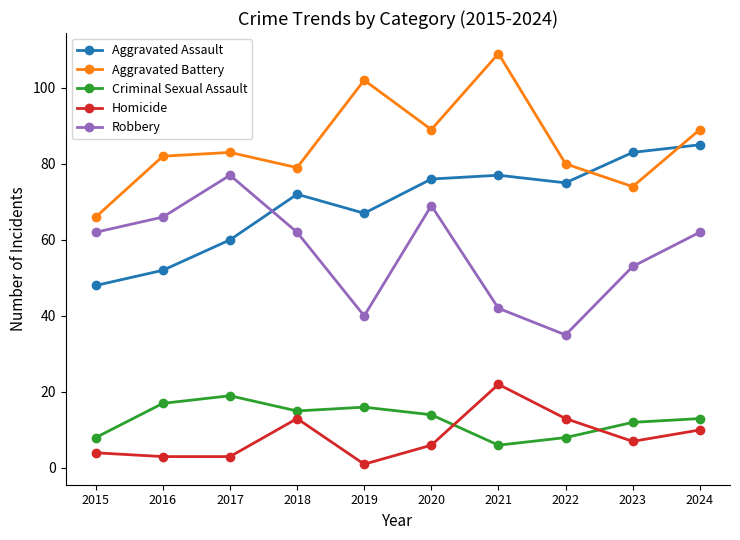

True or false: Criminal Sexual Assault and Aggravated Battery cross at least once.

False